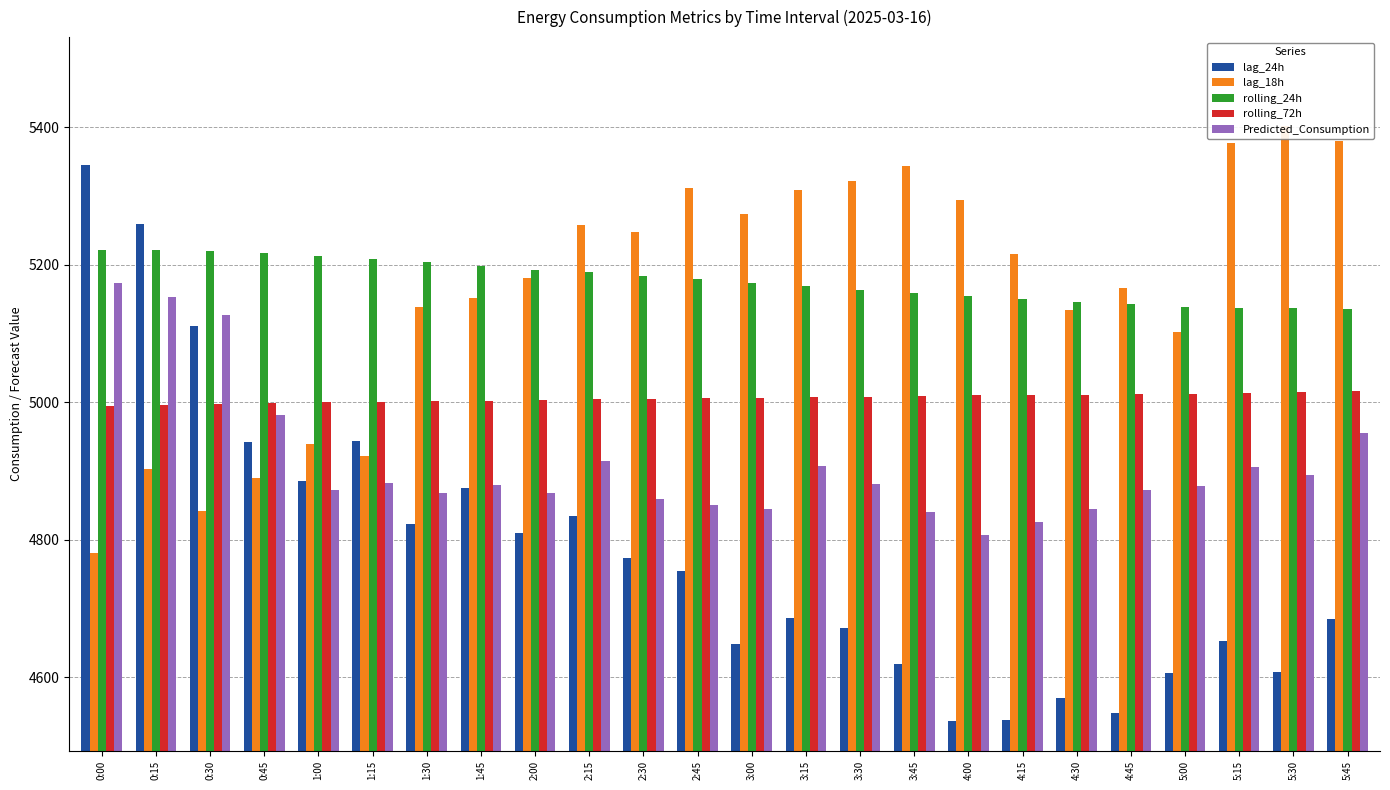

What is the average value of the rolling_24h series?

5177.1